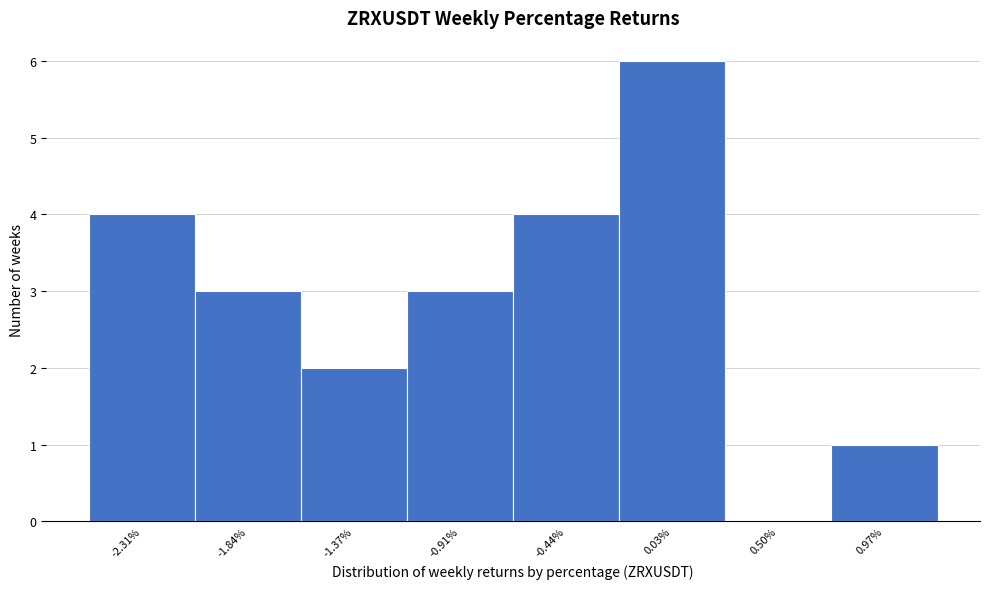

Reading right to left, list all the values displayed in this chart.

0.97%=1	0.50%=0	0.03%=6	-0.44%=4	-0.91%=3	-1.37%=2	-1.84%=3	-2.31%=4